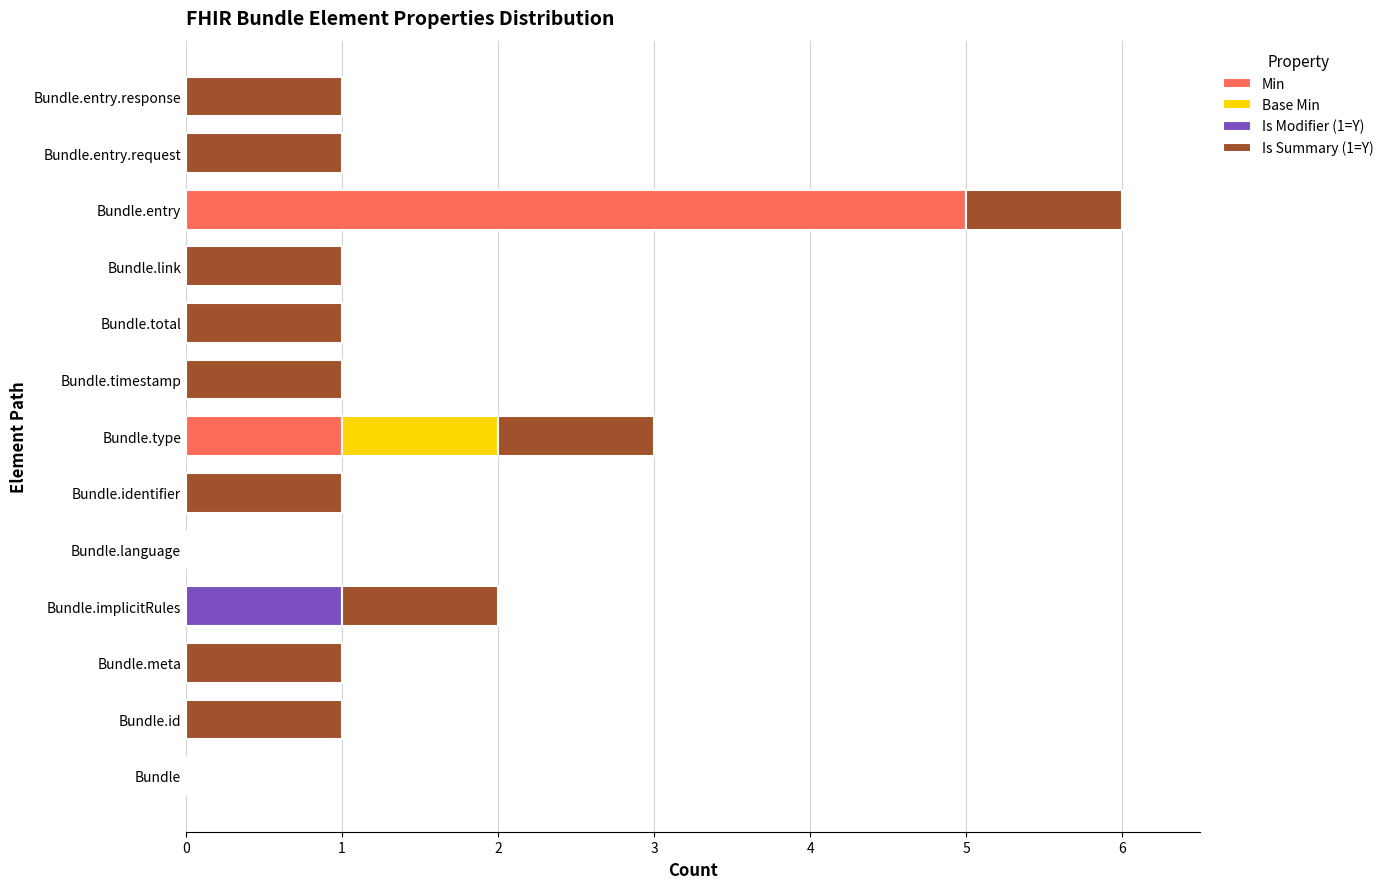

Which category has the highest value in the Min series?

Bundle.entry